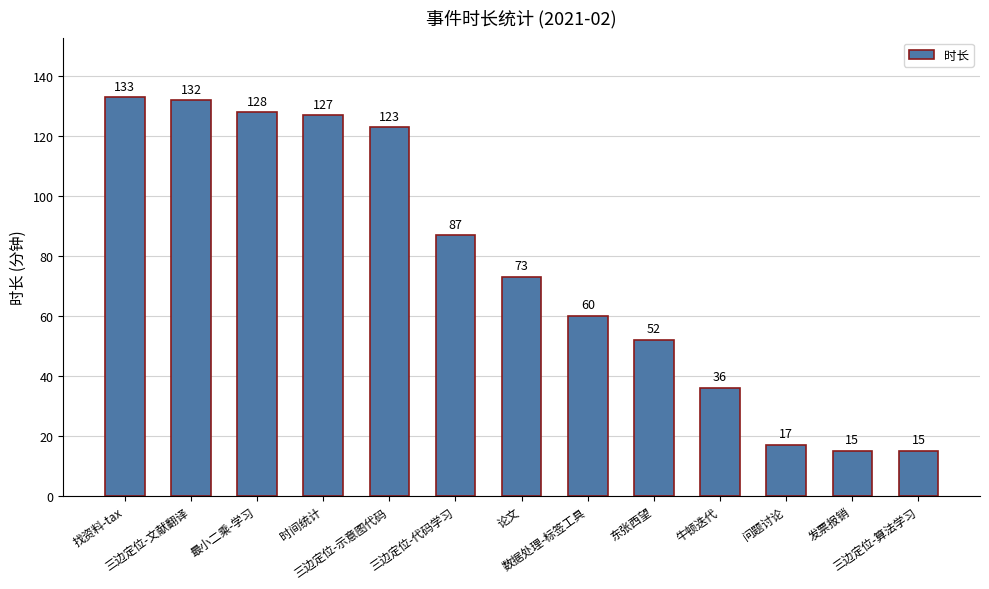

What value does the data have at 三边定位-文献翻译, to the nearest 5?

130